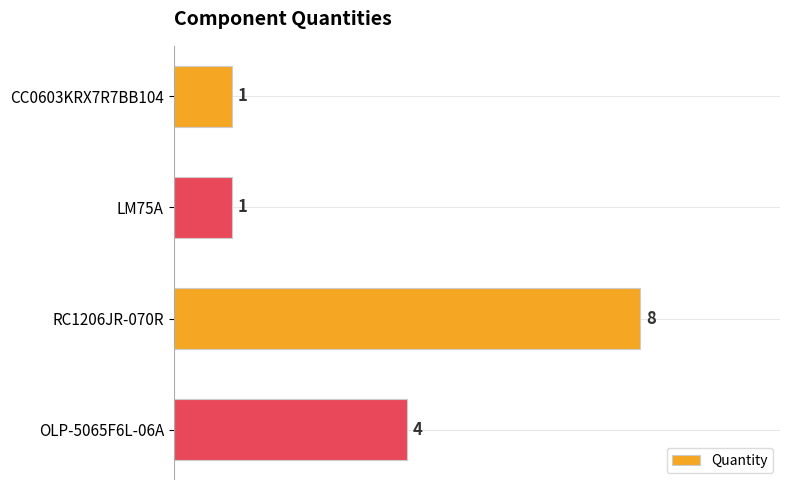

What is the smallest value displayed?

1